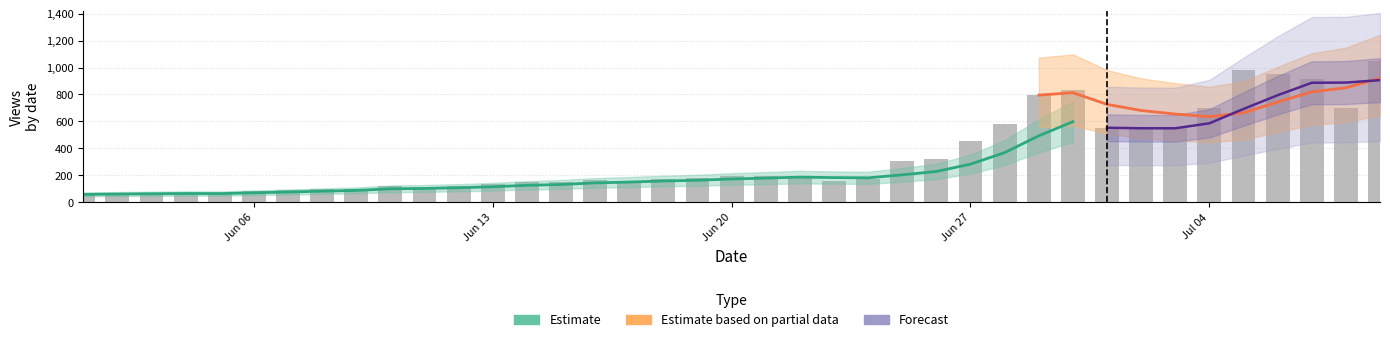

How many data points are above 174?

19